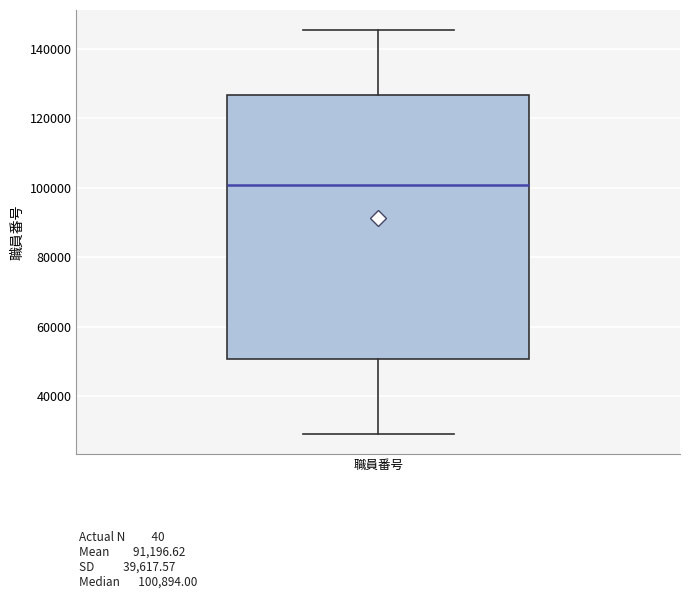

Transcribe this box plot: give where the median line is, the range the box spans, and where the two whiskers end, as read against the y-axis. The values are not printed on the chart, so give them approximately, as read against the axis.

median 100000, box 50000 to 126000, whiskers 30000 to 146000